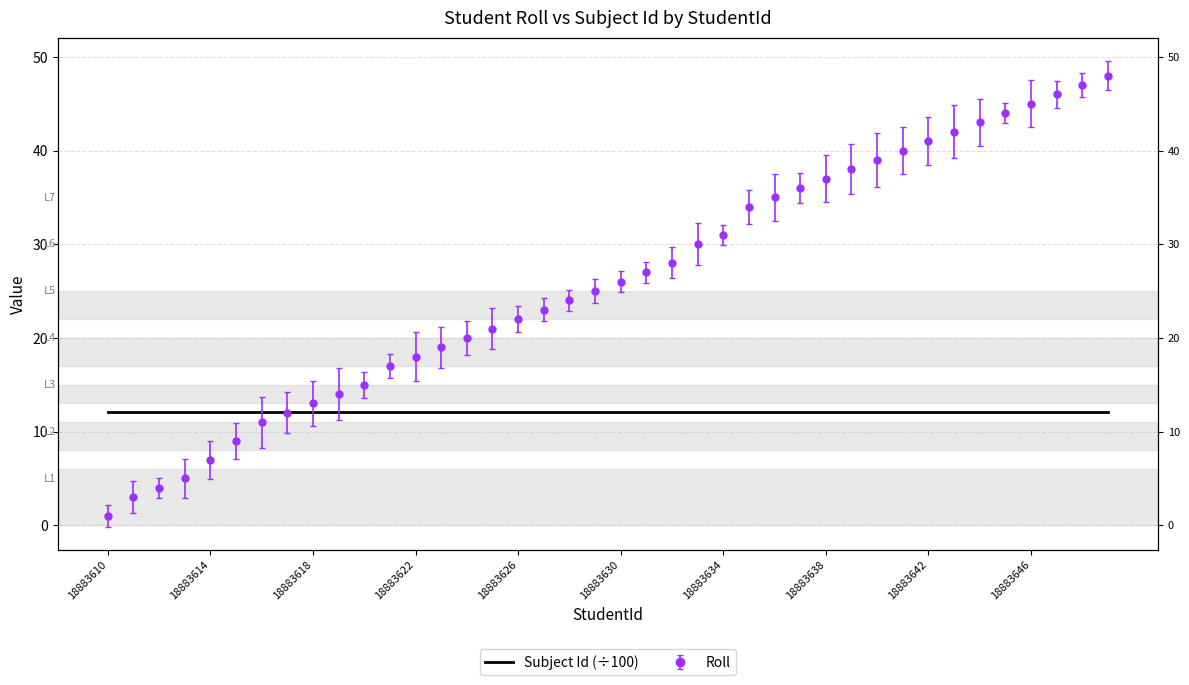

What is the change in value from 18883615 to 18883617?

+3